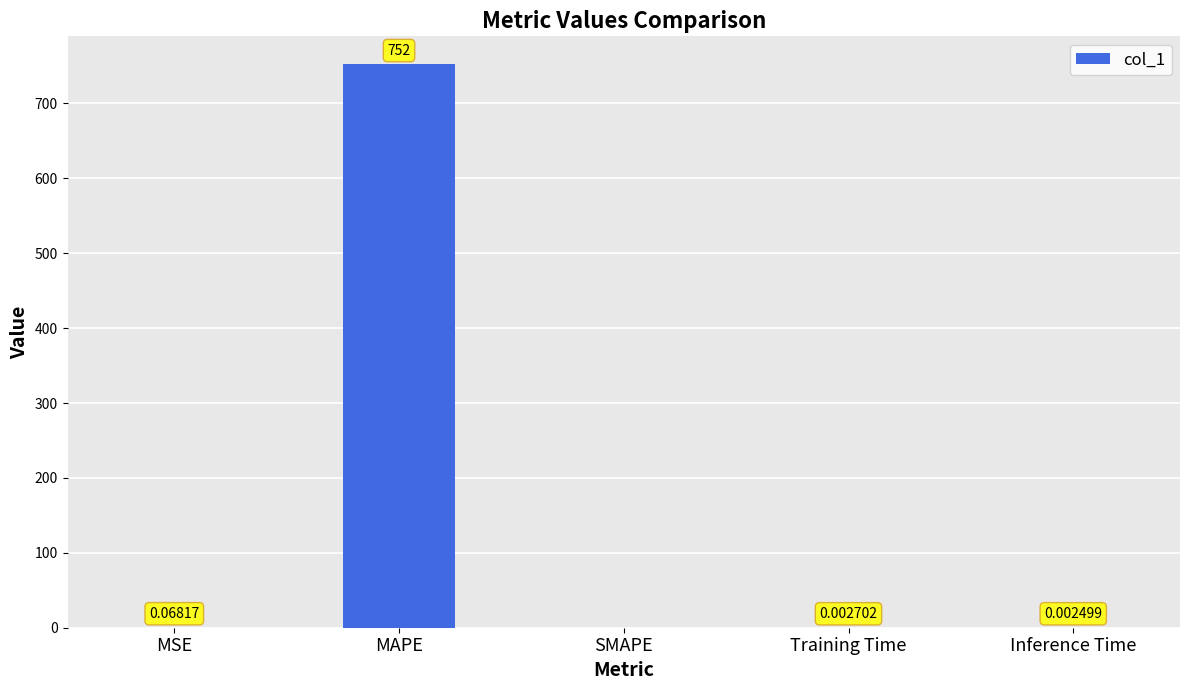

What is the sum of all values?

752.0